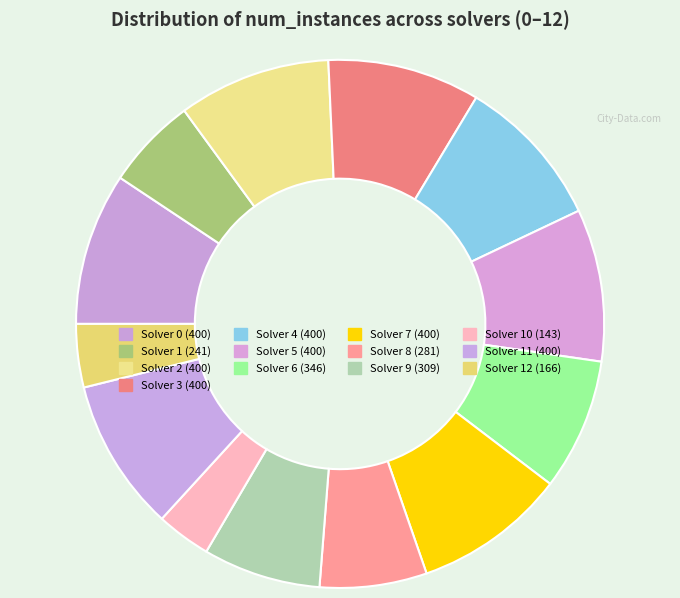

How many slices are in this pie chart?

13